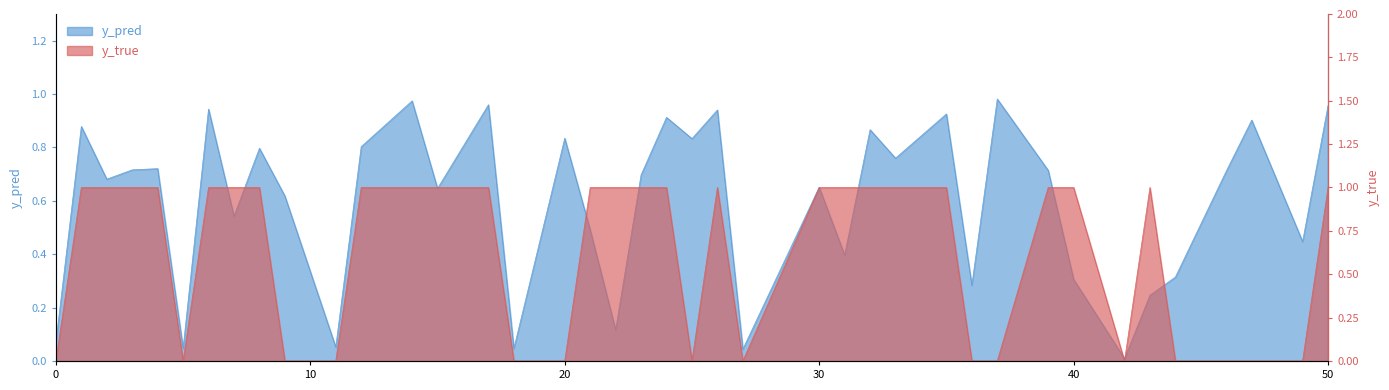

At how many categories does at least one series exceed 0?

40